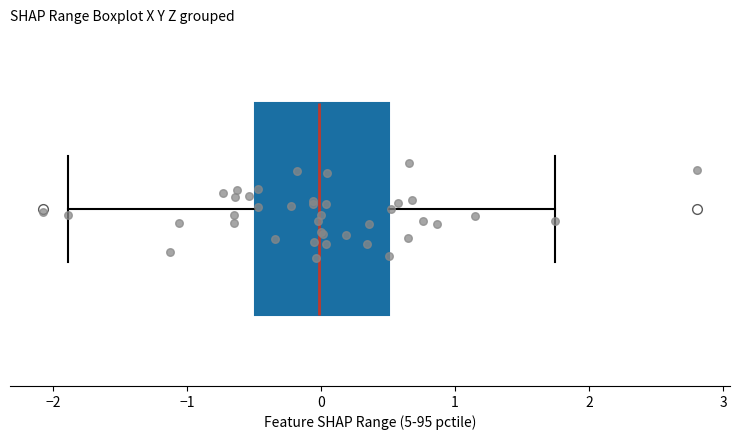

Transcribe this box plot: give where the median line is, the range the box spans, and where the two whiskers end, as read against the x-axis. The values are not printed on the chart, so give them approximately, as read against the axis.

median 0.0, box -0.5 to 0.5, whiskers -1.9 to 1.7